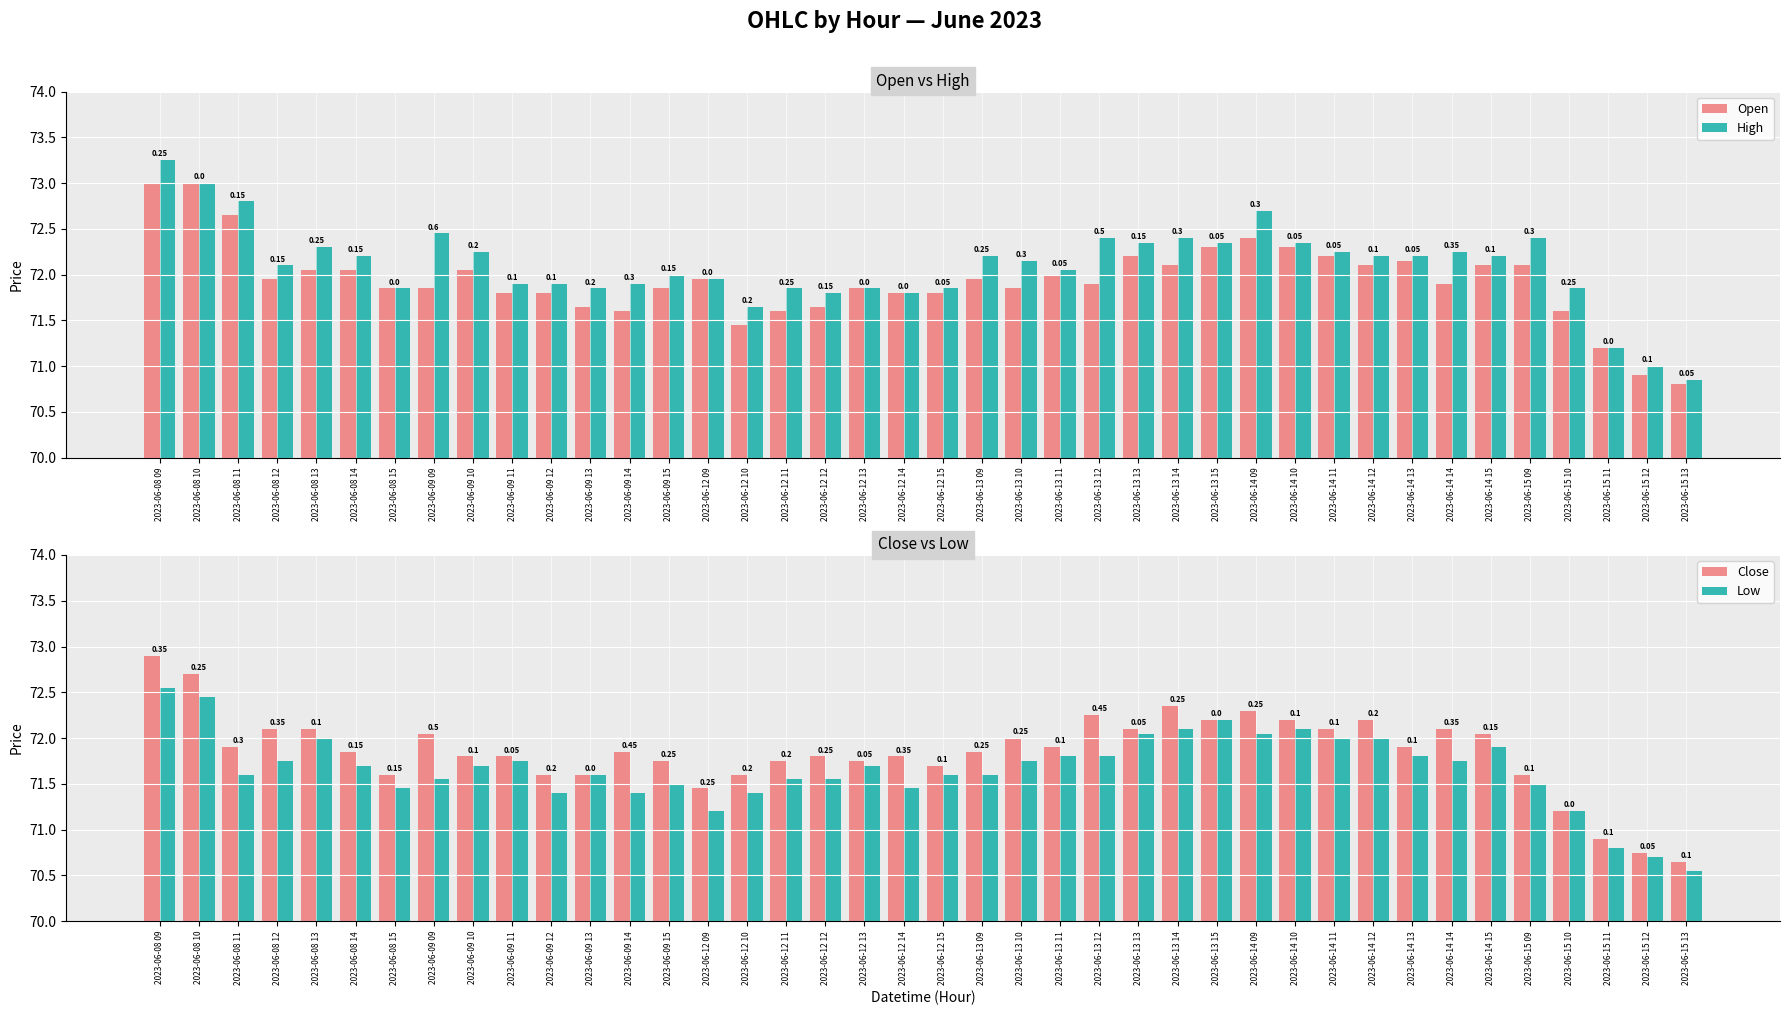

How many data points in Open are less than 71?

2